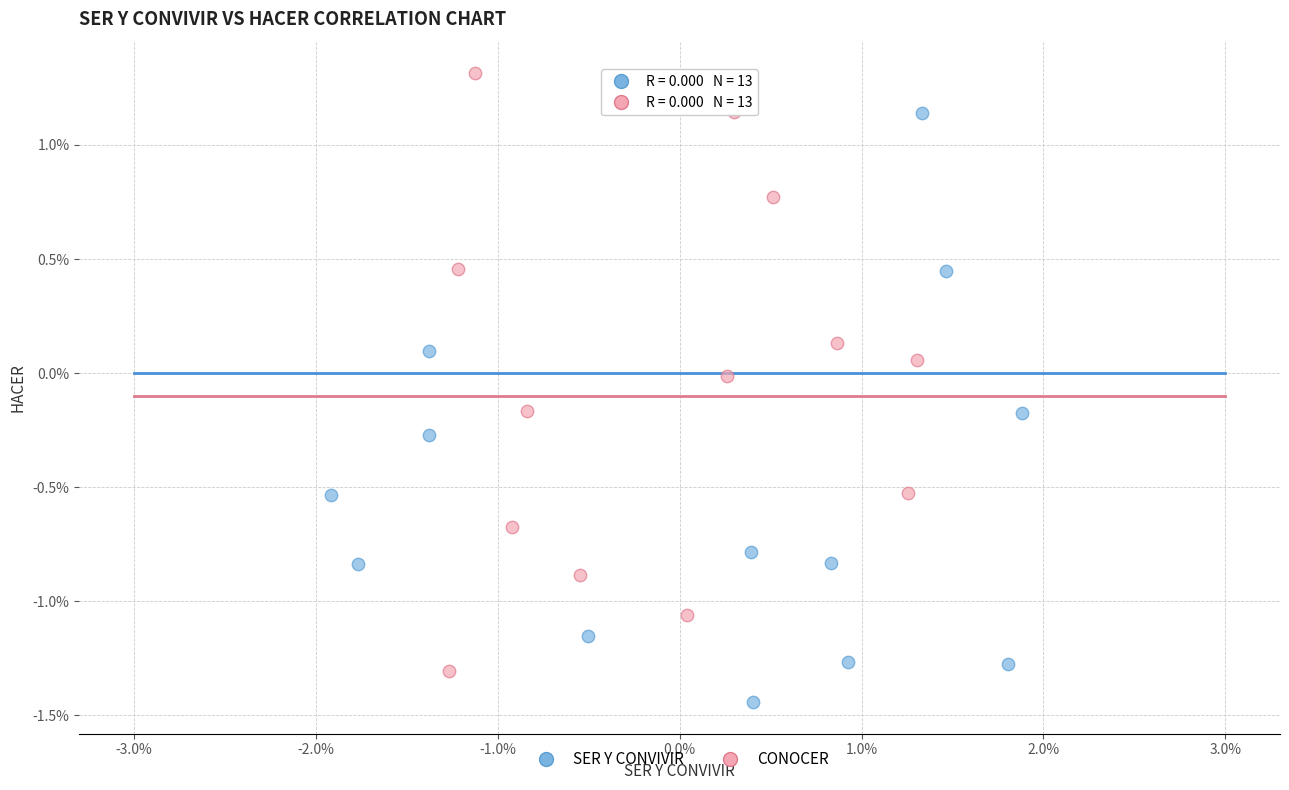

What are all the series names shown in the legend?

SER Y CONVIVIR, CONOCER